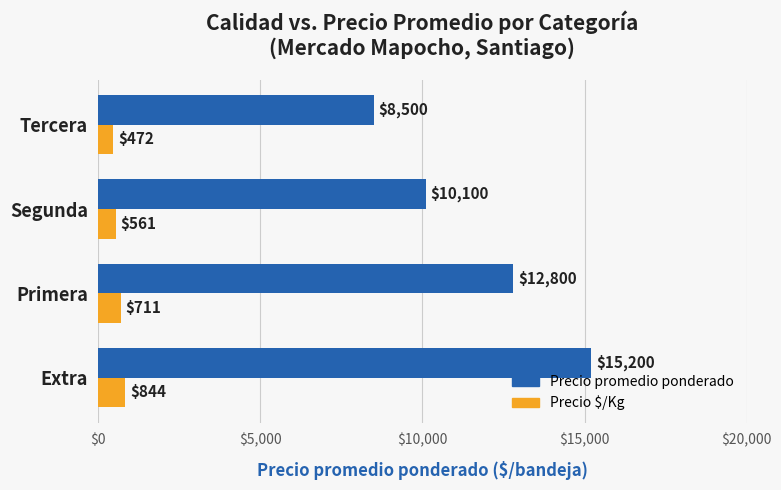

What is the sum of all Precio $/Kg values?

2588